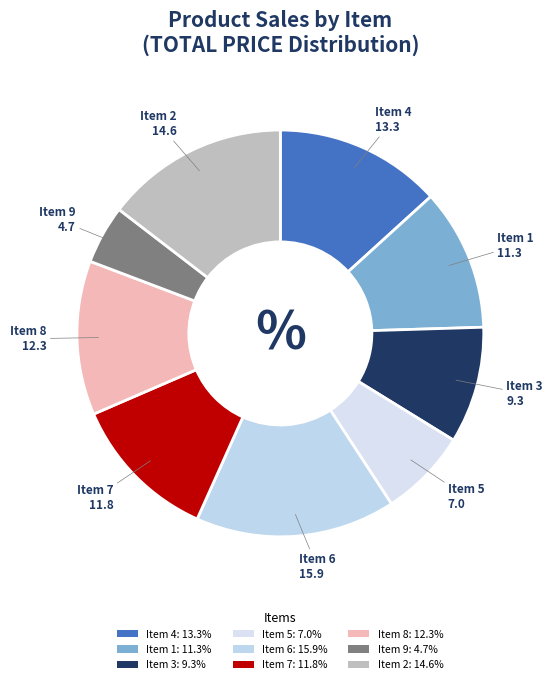

How many segments does this pie chart have?

9